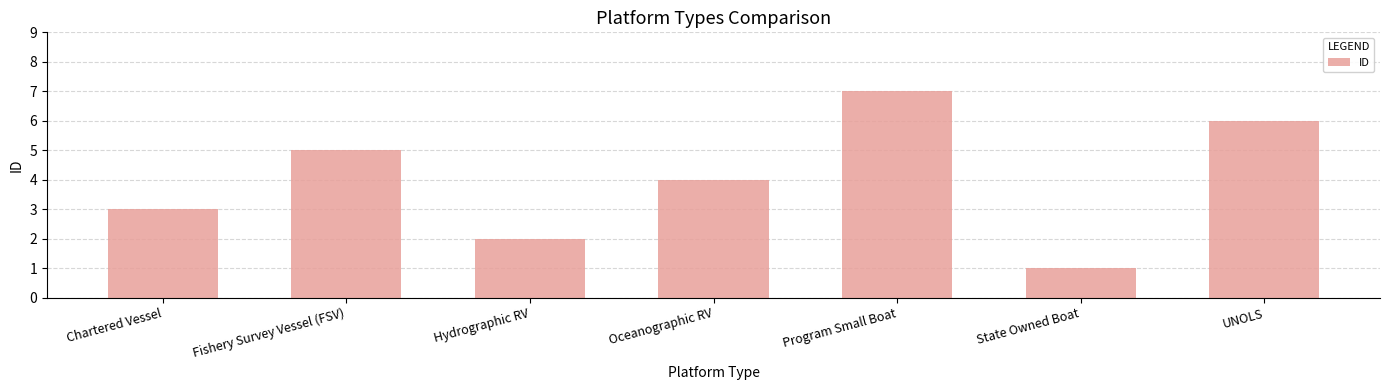

Is it true that the value at Hydrographic RV is 1?

False